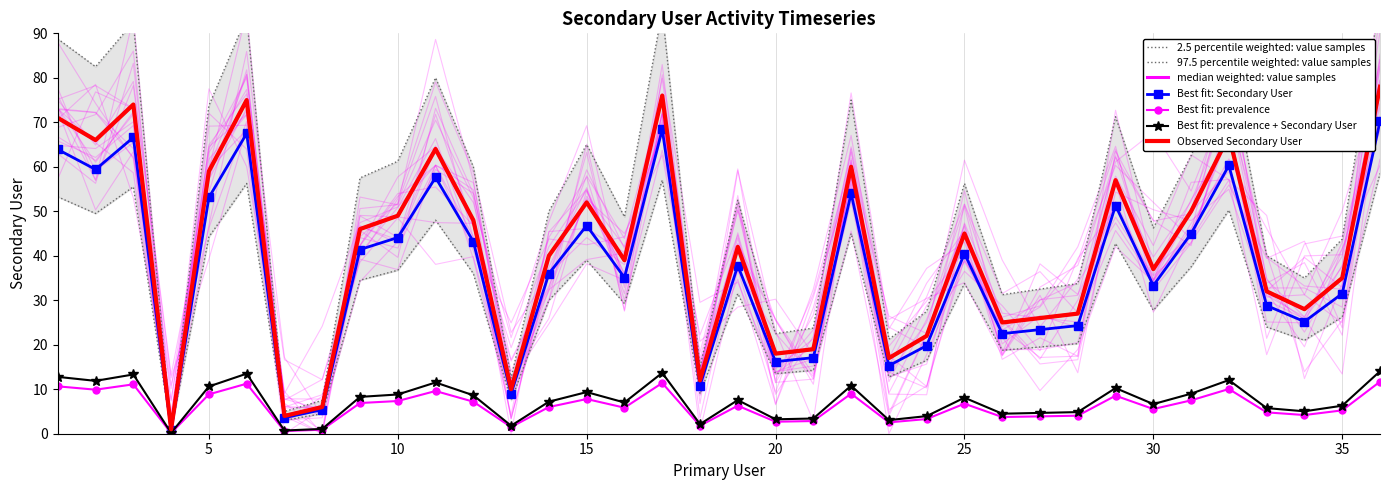

True or false: the data shows 22.9 at 19.

False